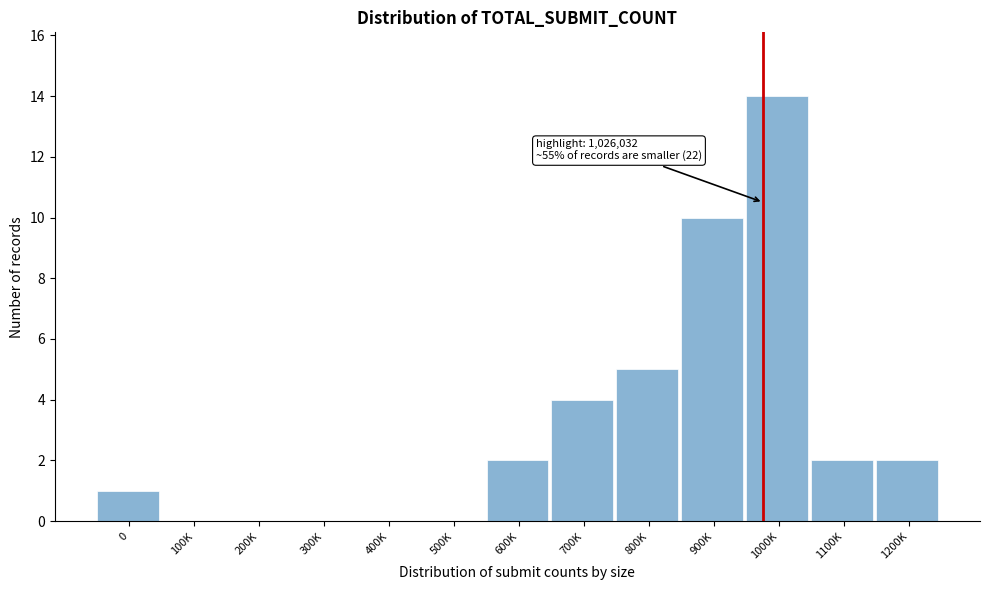

Reading left to right, list all the values displayed in this chart.

0=1	100K=0	200K=0	300K=0	400K=0	500K=0	600K=2	700K=4	800K=5	900K=10	1000K=14	1100K=2	1200K=2